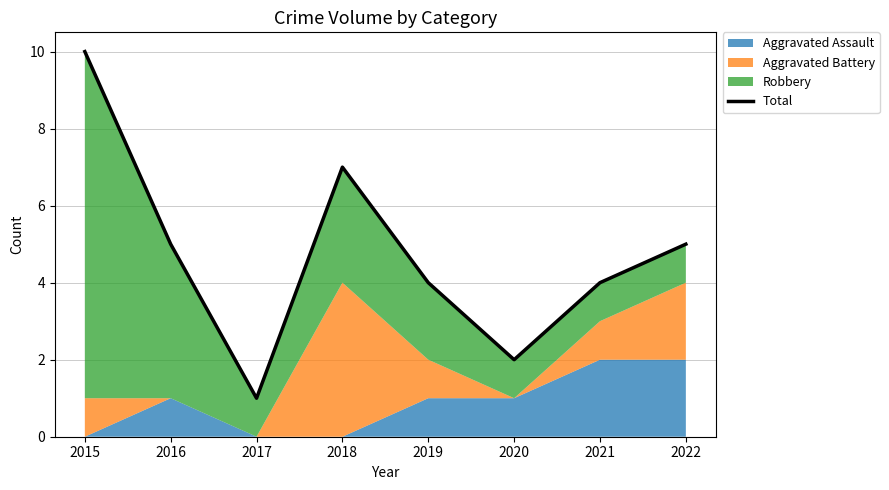

Approximately how many times larger is the value at 2015 compared to 2019?

2.5